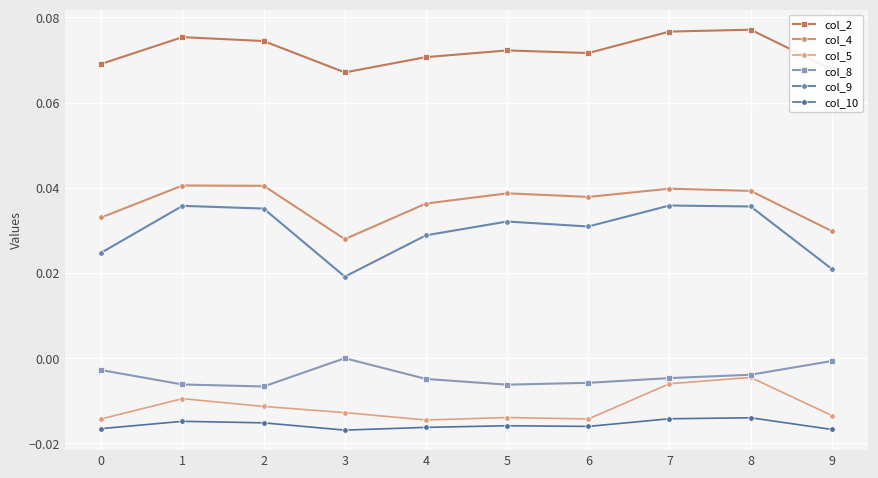

At which category does col_10 reach its first local peak?

1